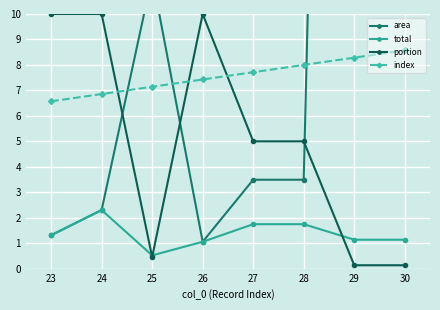

The value of index at 30 is 8.6. True or false?

True